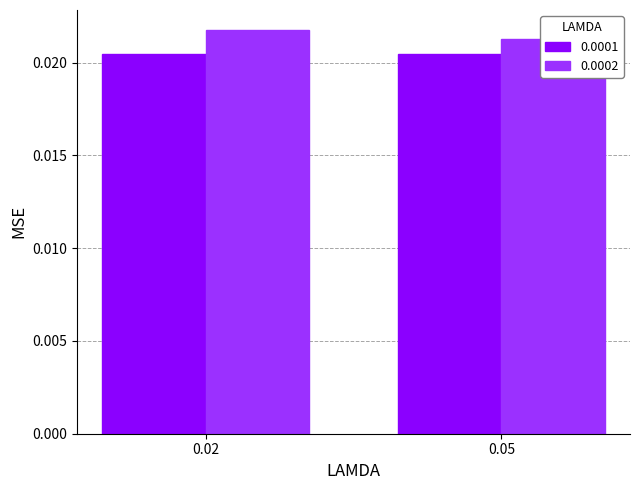

At which label does 0.0002 reach its peak?

0.02